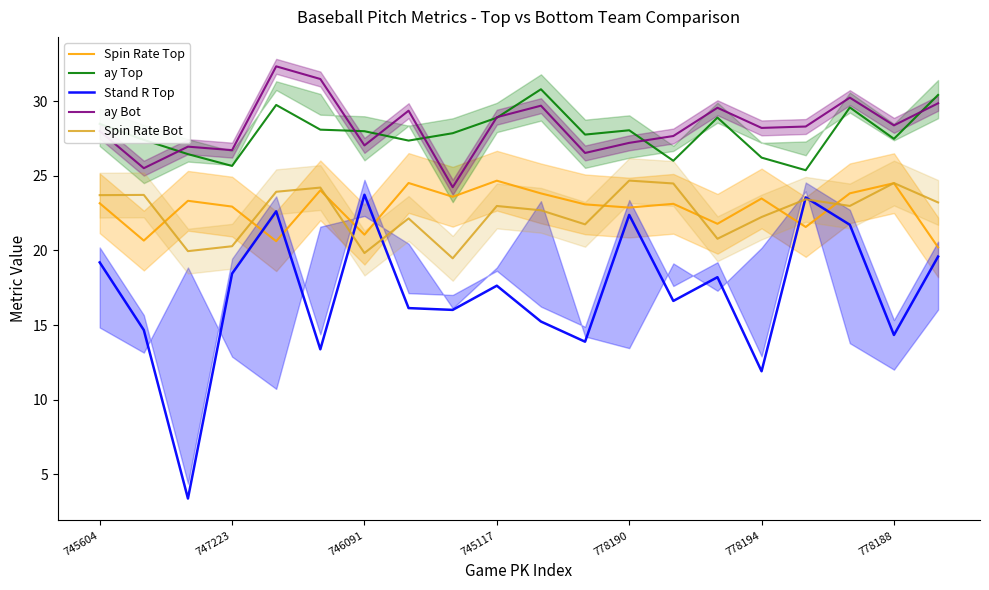

True or false: ay Top and Stand R Top intersect in this chart.

False